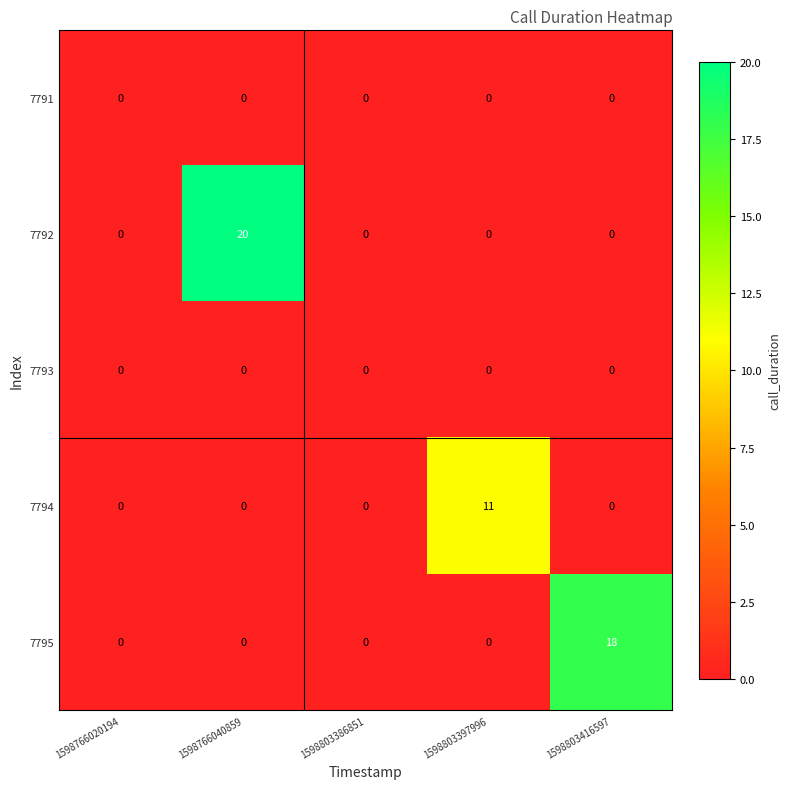

Reading left to right, what are all the values shown in this chart?

7791: 1598766020194=0	1598766040859=0	1598803386851=0	1598803397996=0	1598803416597=0
7792: 1598766020194=0	1598766040859=20	1598803386851=0	1598803397996=0	1598803416597=0
7793: 1598766020194=0	1598766040859=0	1598803386851=0	1598803397996=0	1598803416597=0
7794: 1598766020194=0	1598766040859=0	1598803386851=0	1598803397996=11	1598803416597=0
7795: 1598766020194=0	1598766040859=0	1598803386851=0	1598803397996=0	1598803416597=18